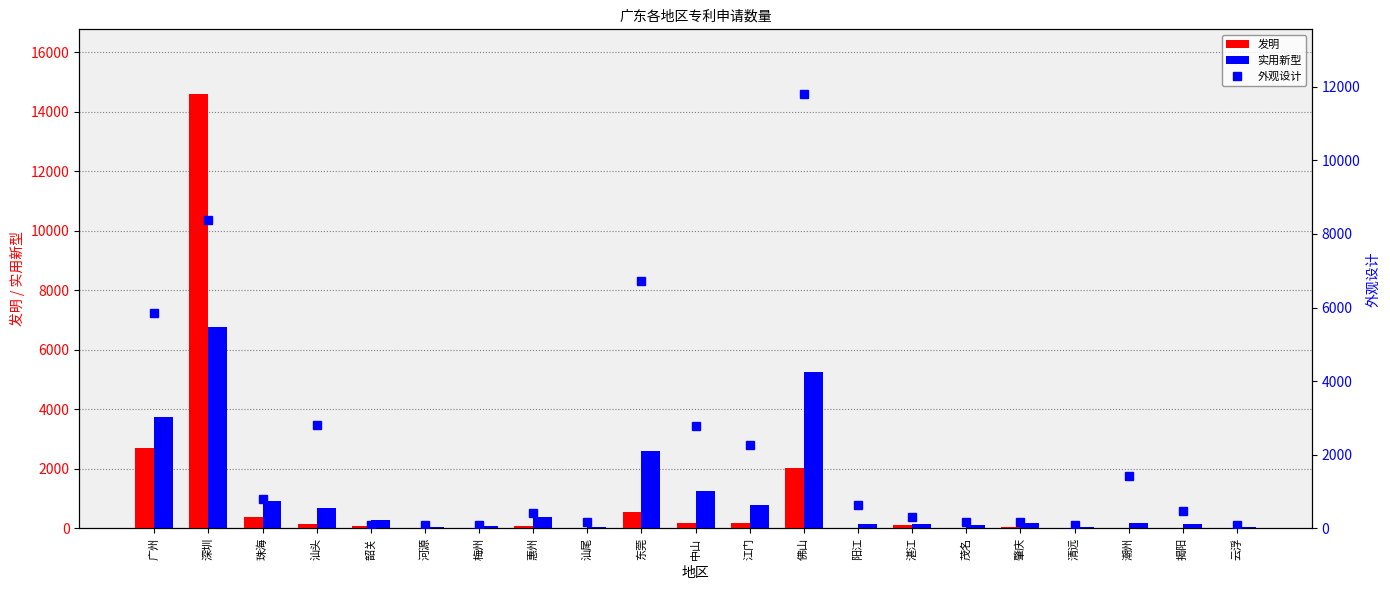

Reading left to right, list all the values displayed in this chart.

发明: 广州=2706	深圳=14583	珠海=401	汕头=160	韶关=85	河源=10	梅州=30	惠州=75	汕尾=28	东莞=553	中山=192	江门=200	佛山=2016	阳江=24	湛江=112	茂名=22	肇庆=41	清远=20	潮州=28	揭阳=32	云浮=29
实用新型: 广州=3735	深圳=6766	珠海=929	汕头=689	韶关=272	河源=42	梅州=73	惠州=377	汕尾=43	东莞=2603	中山=1263	江门=802	佛山=5248	阳江=156	湛江=153	茂名=118	肇庆=171	清远=64	潮州=187	揭阳=145	云浮=47
外观设计: 广州=5855	深圳=8390	珠海=788	汕头=2803	韶关=104	河源=84	梅州=100	惠州=425	汕尾=170	东莞=6723	中山=2794	江门=2279	佛山=11790	阳江=625	湛江=318	茂名=174	肇庆=163	清远=86	潮州=1415	揭阳=470	云浮=91